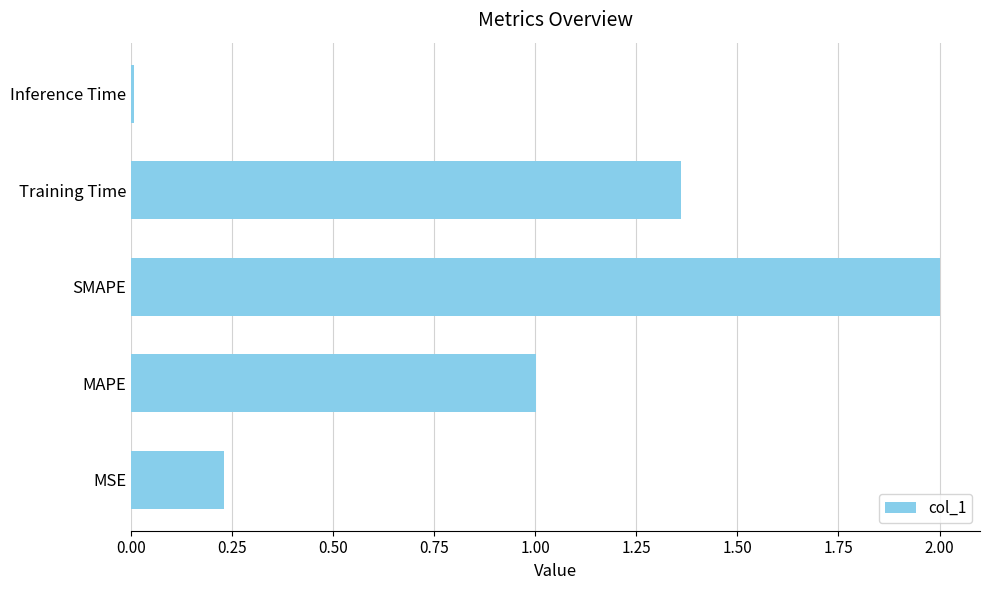

What is the average value?

0.9